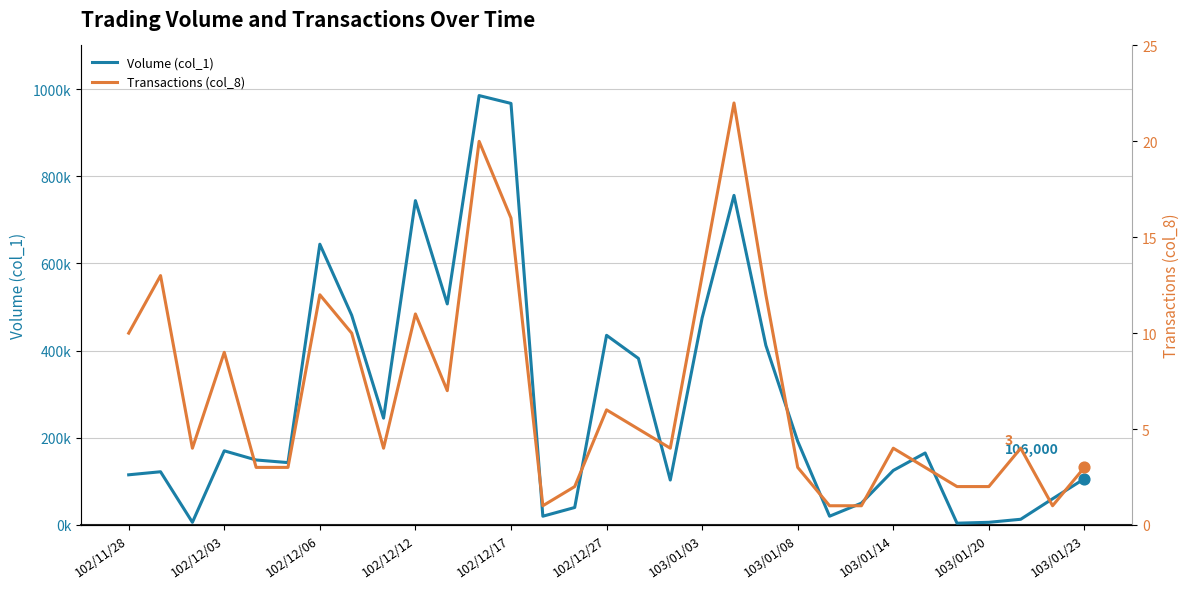

What are all the series names shown in the legend?

Volume (col_1), Transactions (col_8)